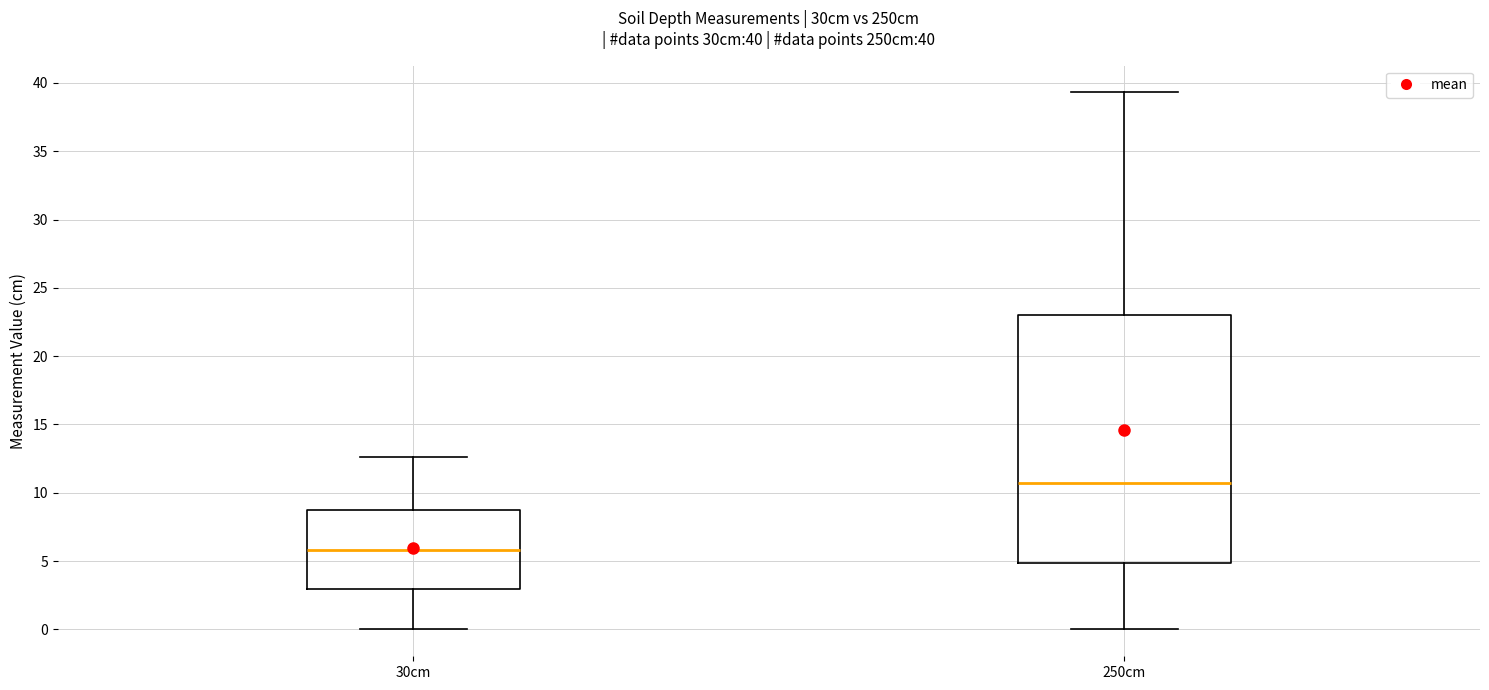

Comparing the boxes themselves (not the whiskers), which one is the tallest?

250cm